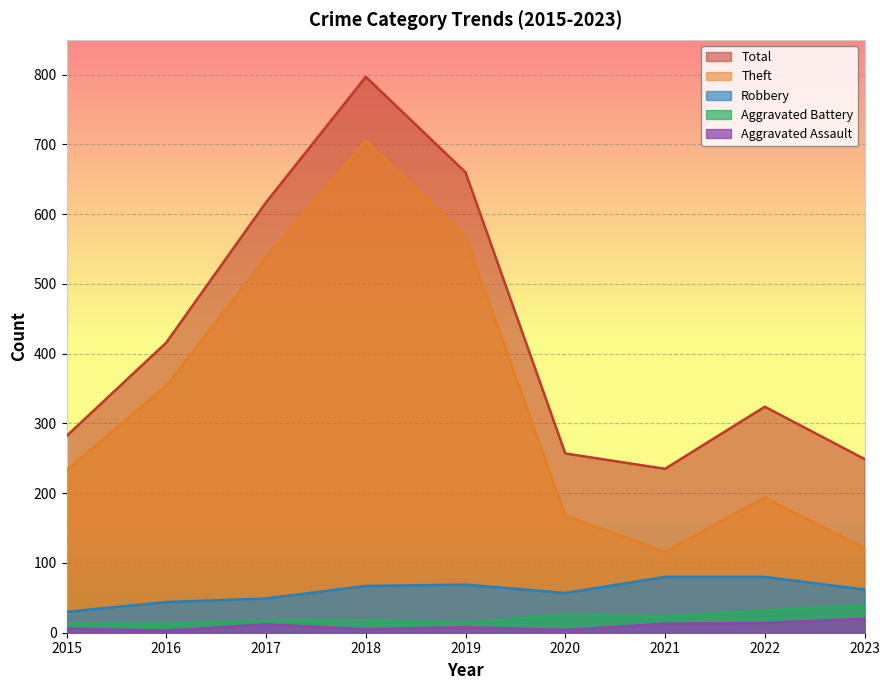

Where does the Theft series first go above 233?

2016